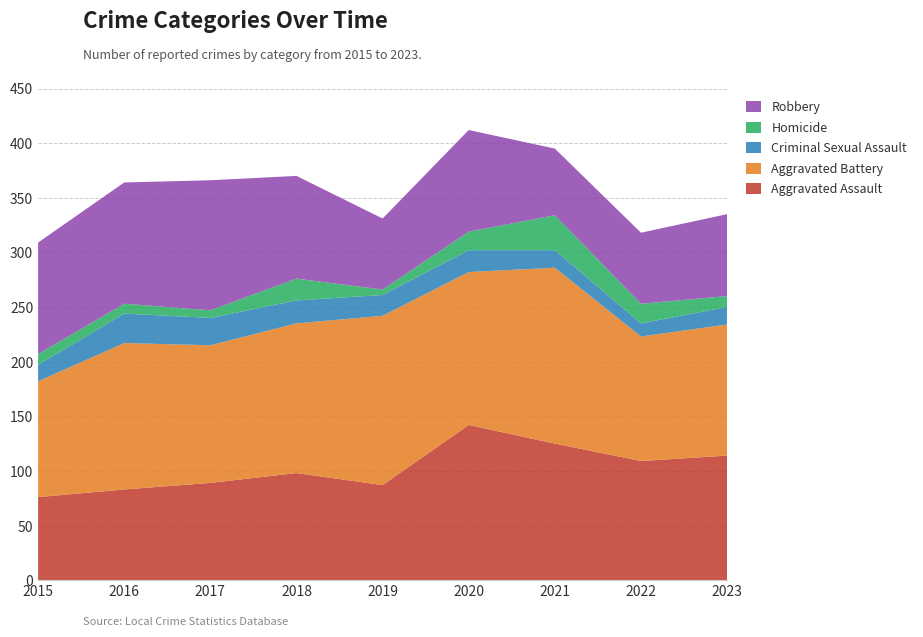

Reading left to right, what are all the values shown in this chart?

Aggravated Assault: 76	83	89	98	87	142	125	109	114
Aggravated Battery: 106	134	126	137	155	140	161	114	120
Criminal Sexual Assault: 15	27	25	21	19	20	16	12	16
Homicide: 10	9	7	20	5	17	32	18	10
Robbery: 102	111	119	94	65	93	61	65	75